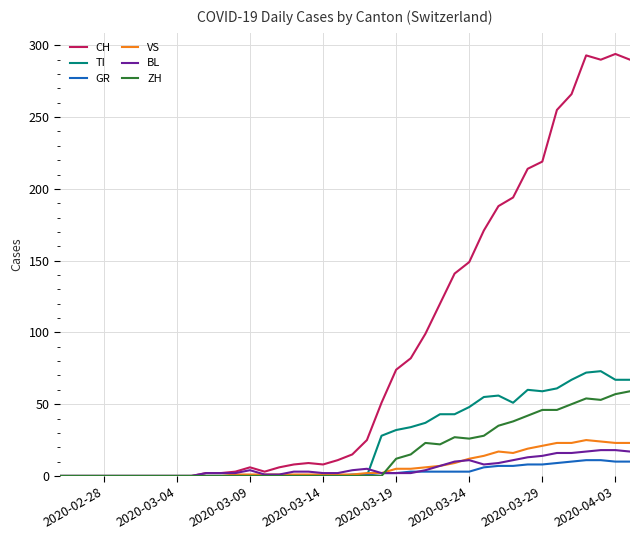

What is the maximum value for CH?

294